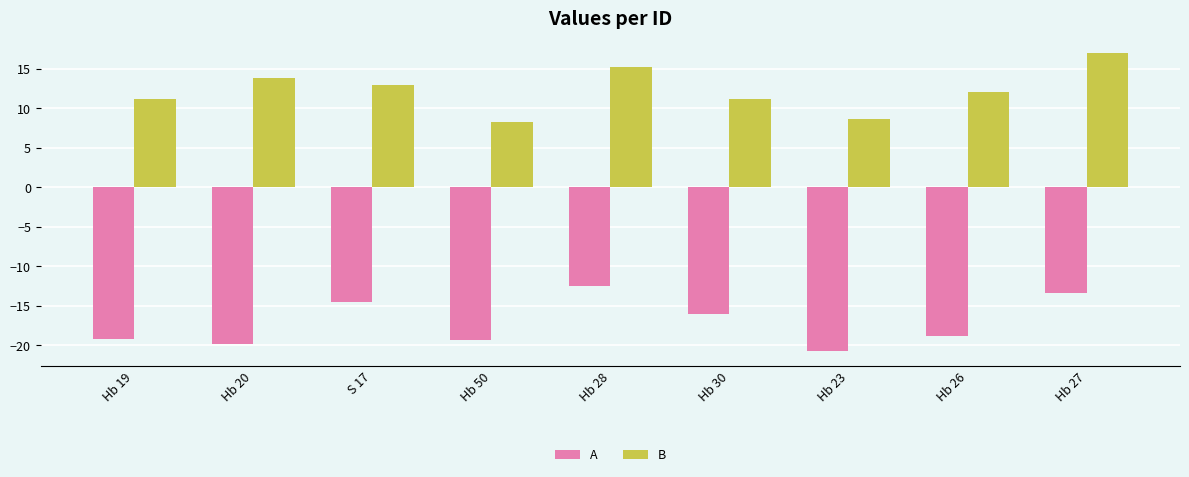

What is the average value of the B series?

12.3